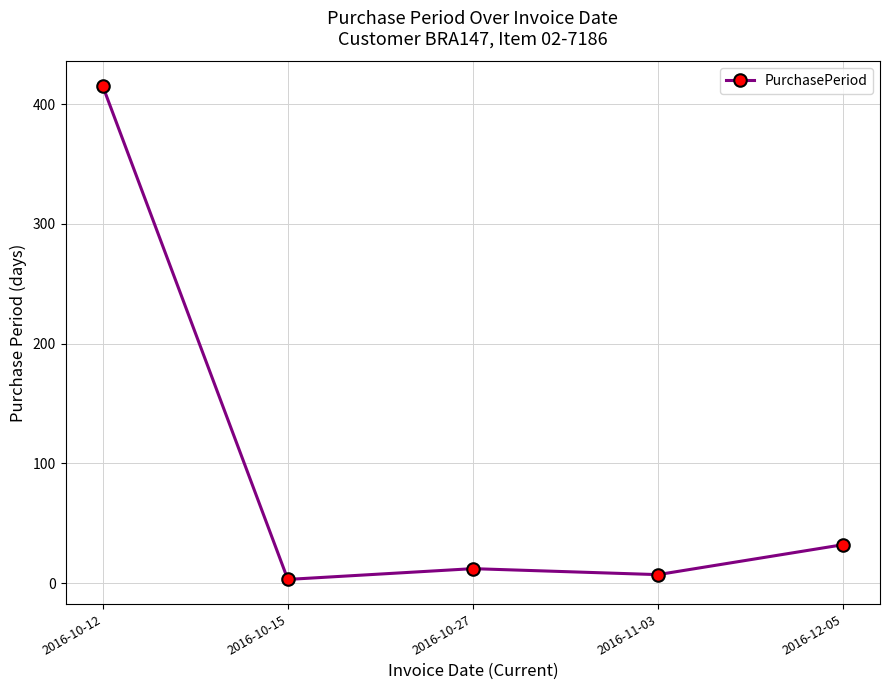

What is the label of the 4th point from the right?

2016-10-15